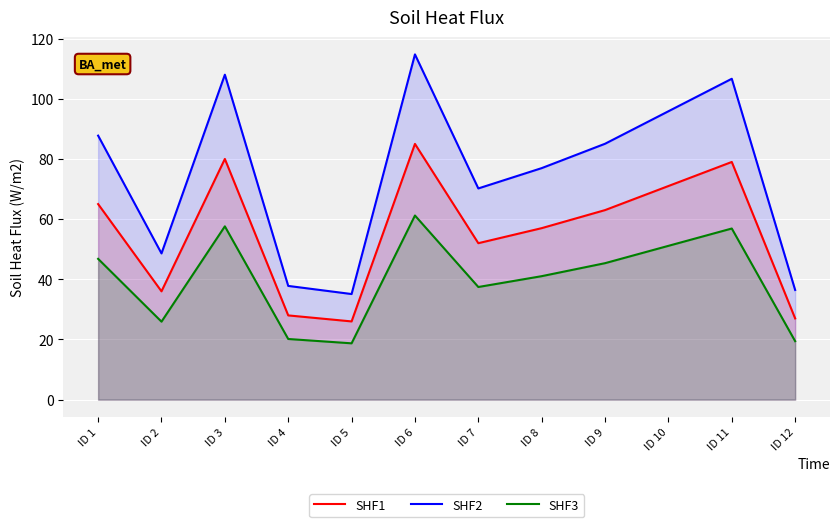

What is the difference between the highest and lowest values at ID 4?

17.6